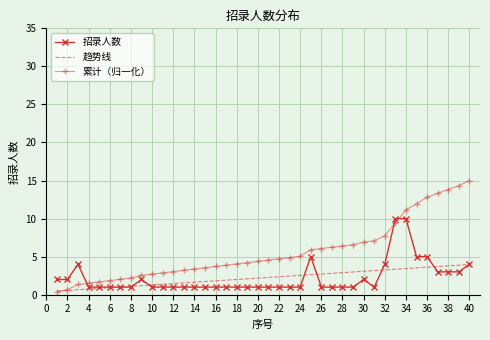

Which series has the largest range (max minus min)?

累计（归一化）